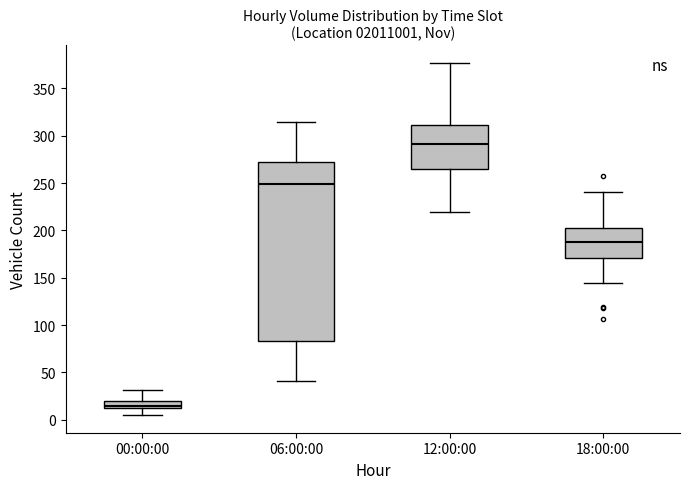

Where does the median line of the box for 18:00:00 sit on the y-axis? The values are not printed on the chart, so give them approximately, as read against the axis.

190